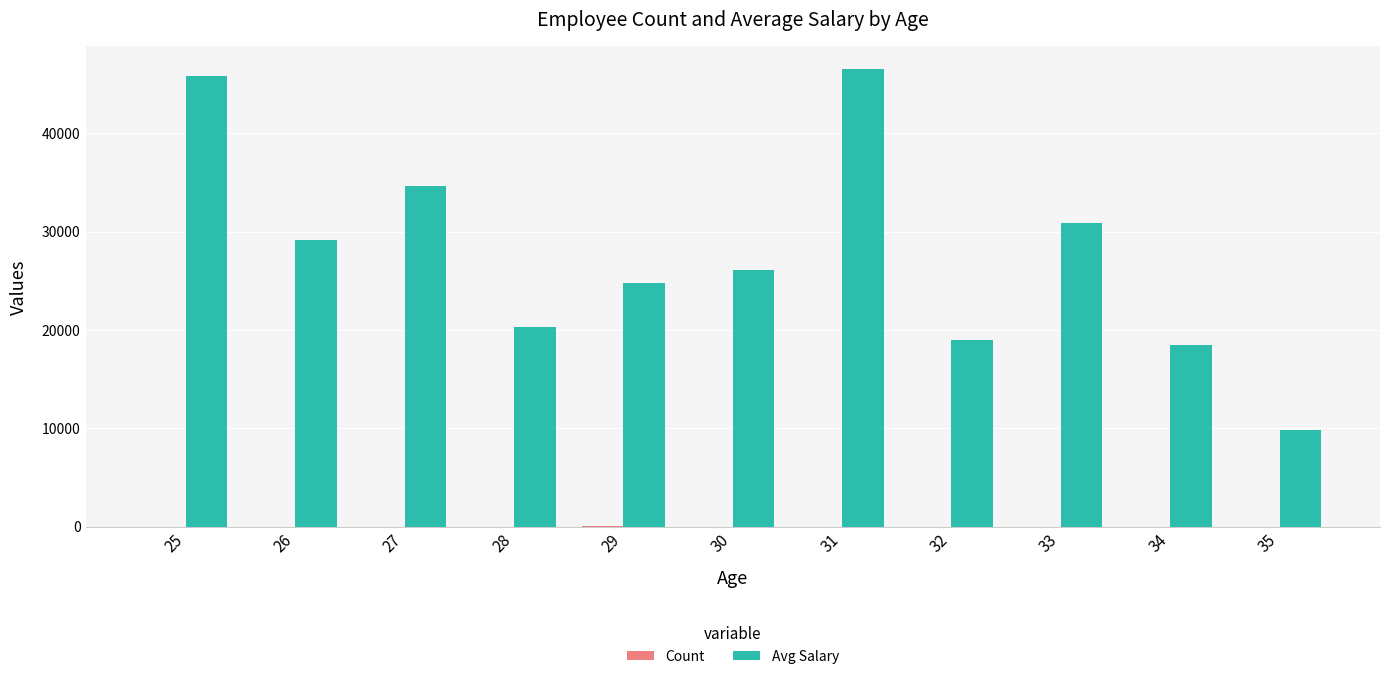

True or false: Avg Salary has a value of 30836 at 33.

True